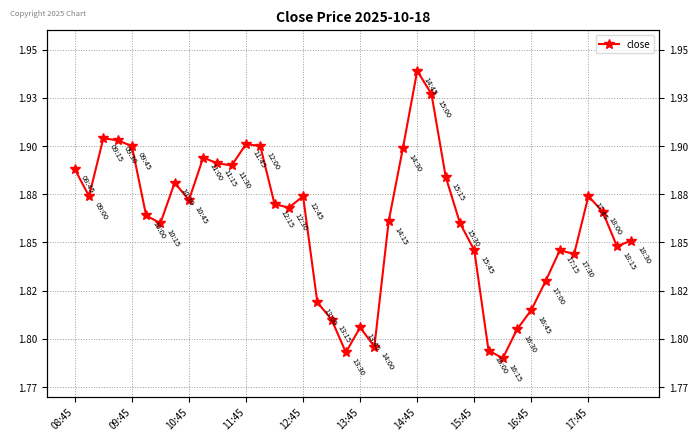

List the labels in order of value, smallest first.

30, 19, 29, 21, 31, 20, 18, 32, 17, 33, 35, 28, 34, 38, 39, 14:45, 27, 22, 13:45, 37, 15, 14, 16:45, 09:45, 16, 36, 15:45, 26, 08:45, 11, 10, 17:45, 23, 12:45, 13, 12, 11:45, 10:45, 25, 24